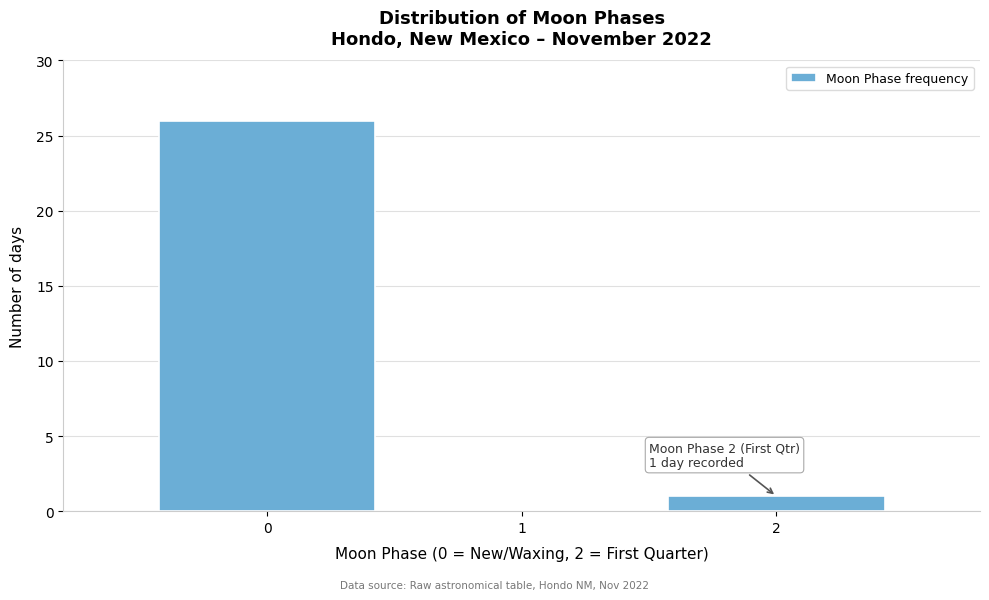

Which range on the x-axis has the tallest bar?

-0.5 to 0.5